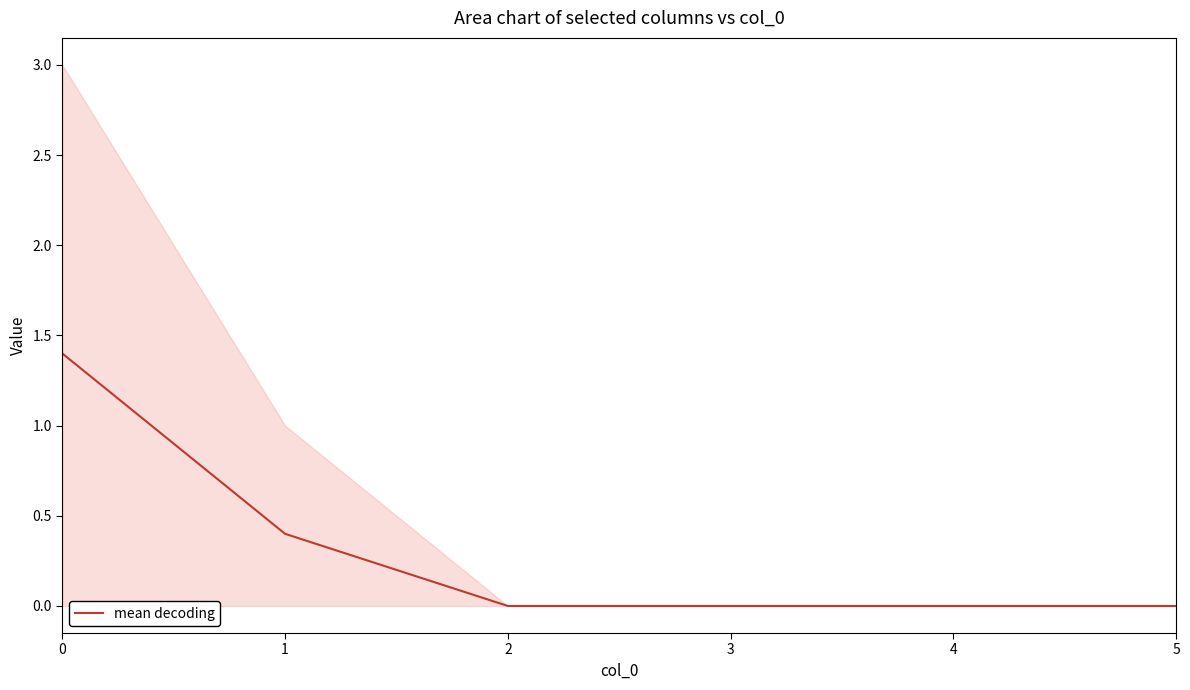

What is the value of the 1st point from the left?

1.4